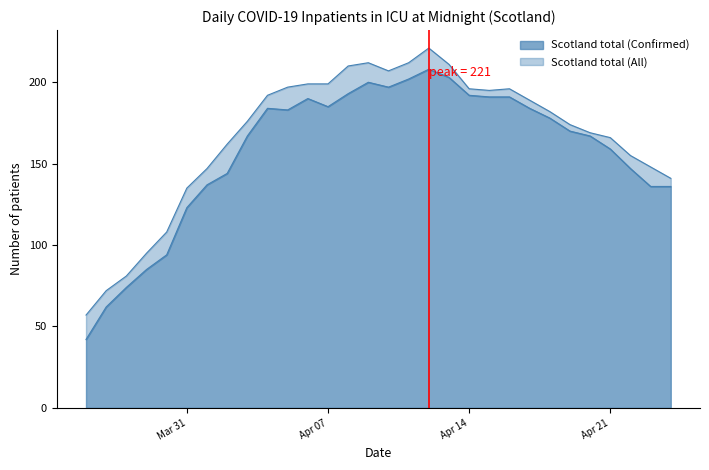

True or false: Scotland total (Confirmed) and Scotland total (All) cross at least once.

False